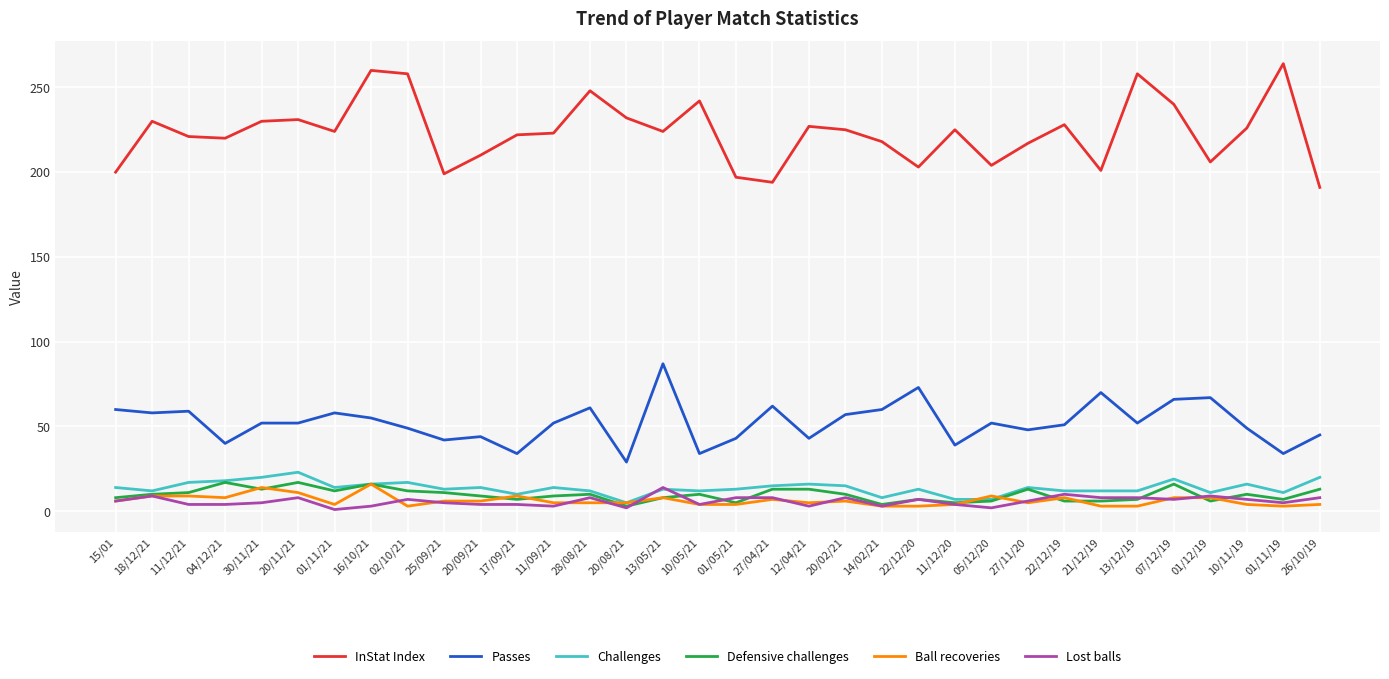

Which series has the largest total across all categories?

InStat Index